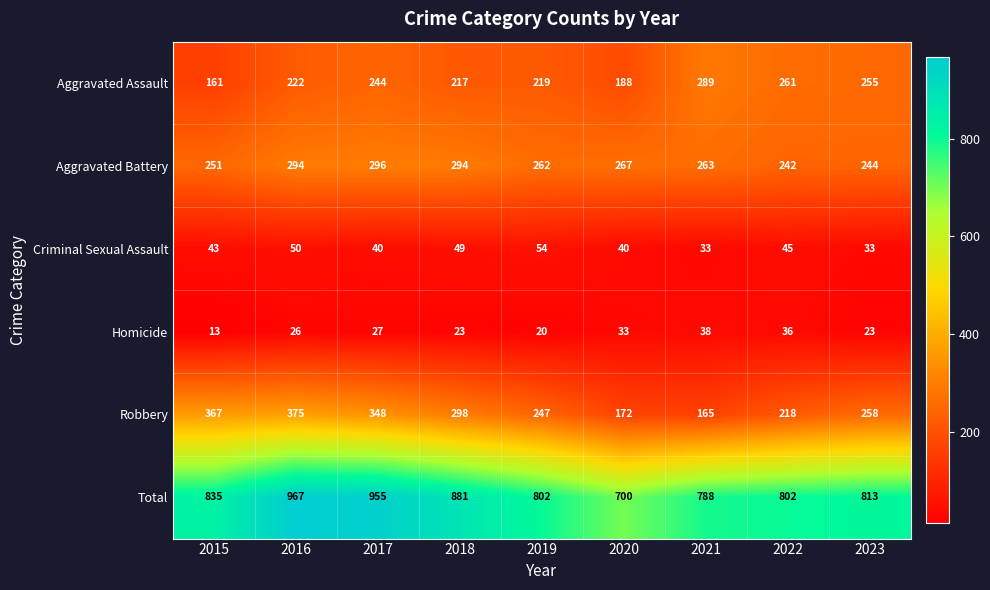

At how many categories does at least one series exceed 85?

9